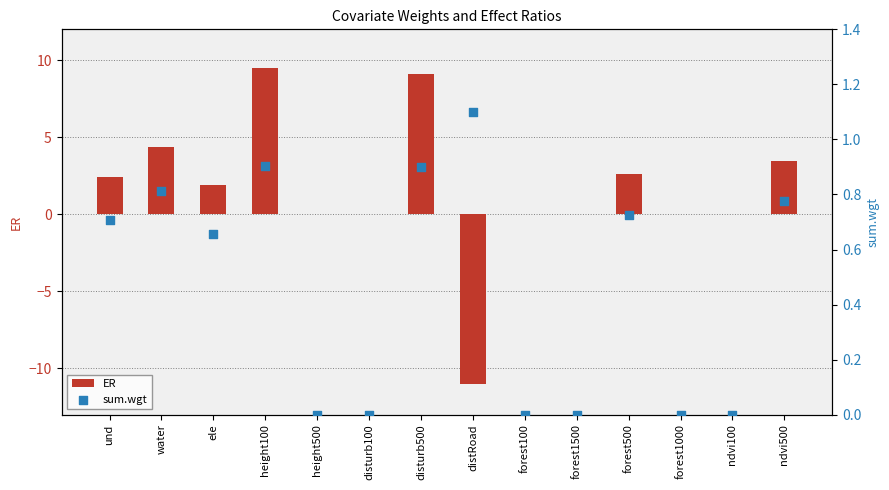

Which series contains the lowest Y value?

ER